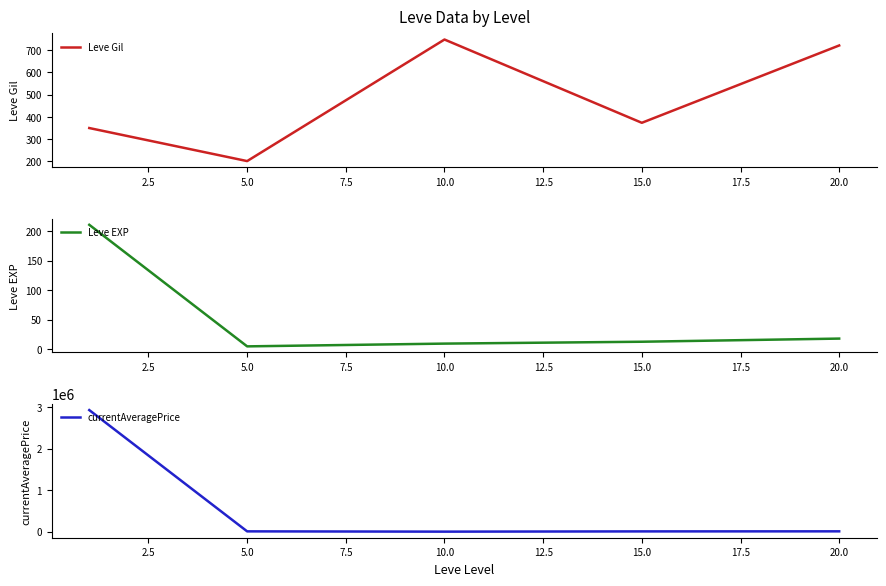

How many values in the Leve EXP series exceed 12?

3